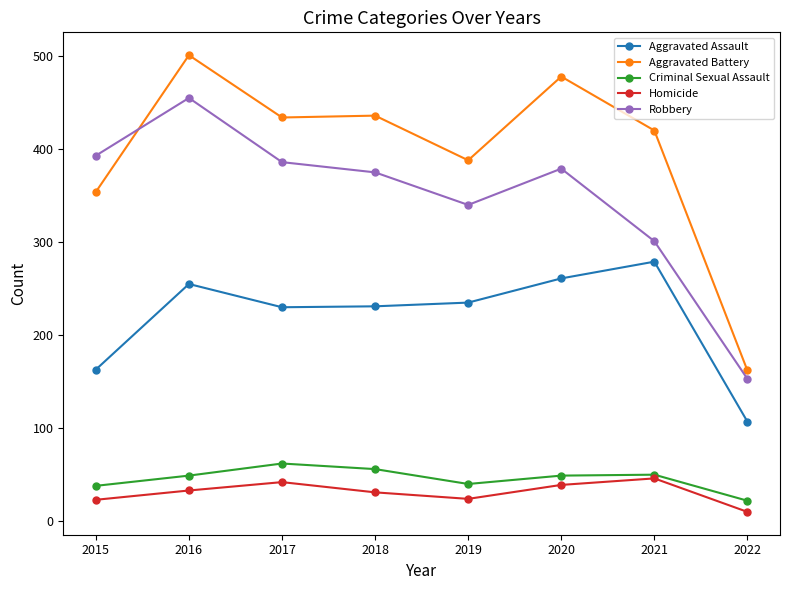

At how many categories does at least one series exceed 462?

2